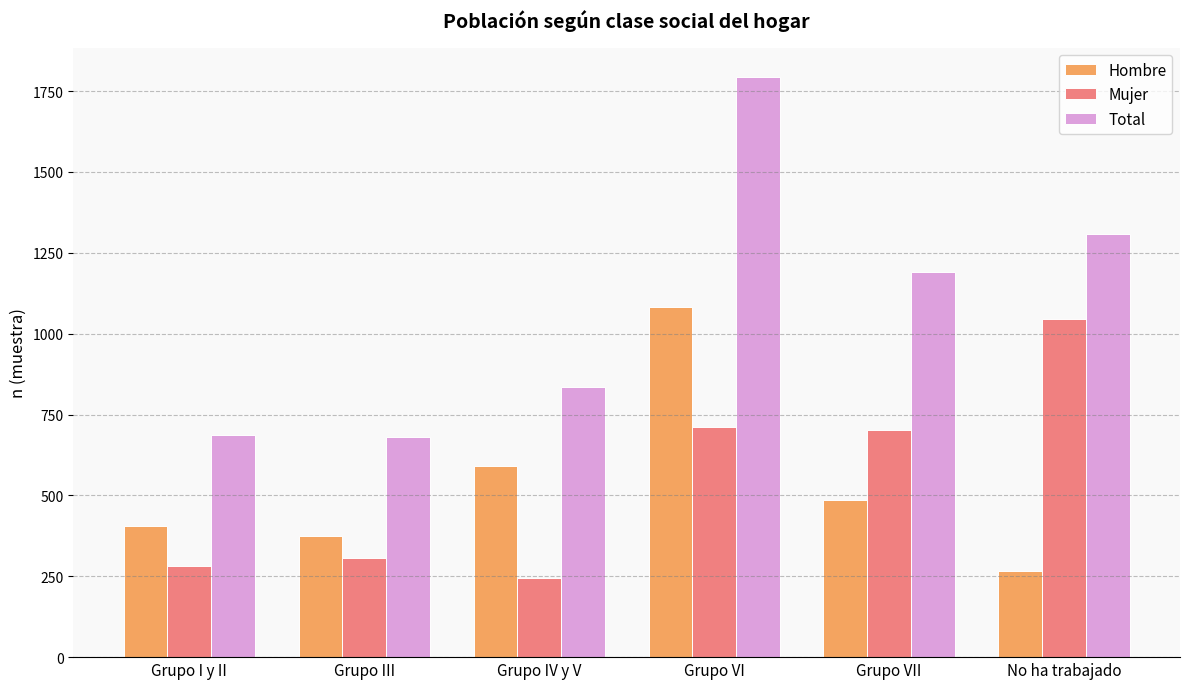

Is the value of Mujer at Grupo III greater than the value of Hombre at Grupo VII?

No